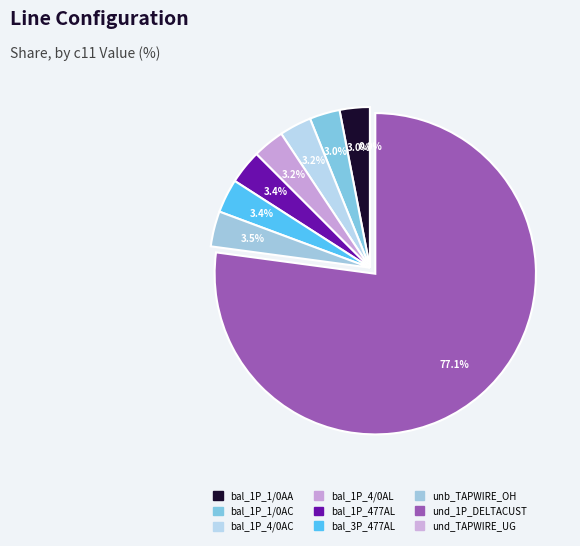

Which category has the smallest portion of the pie?

und_TAPWIRE_UG